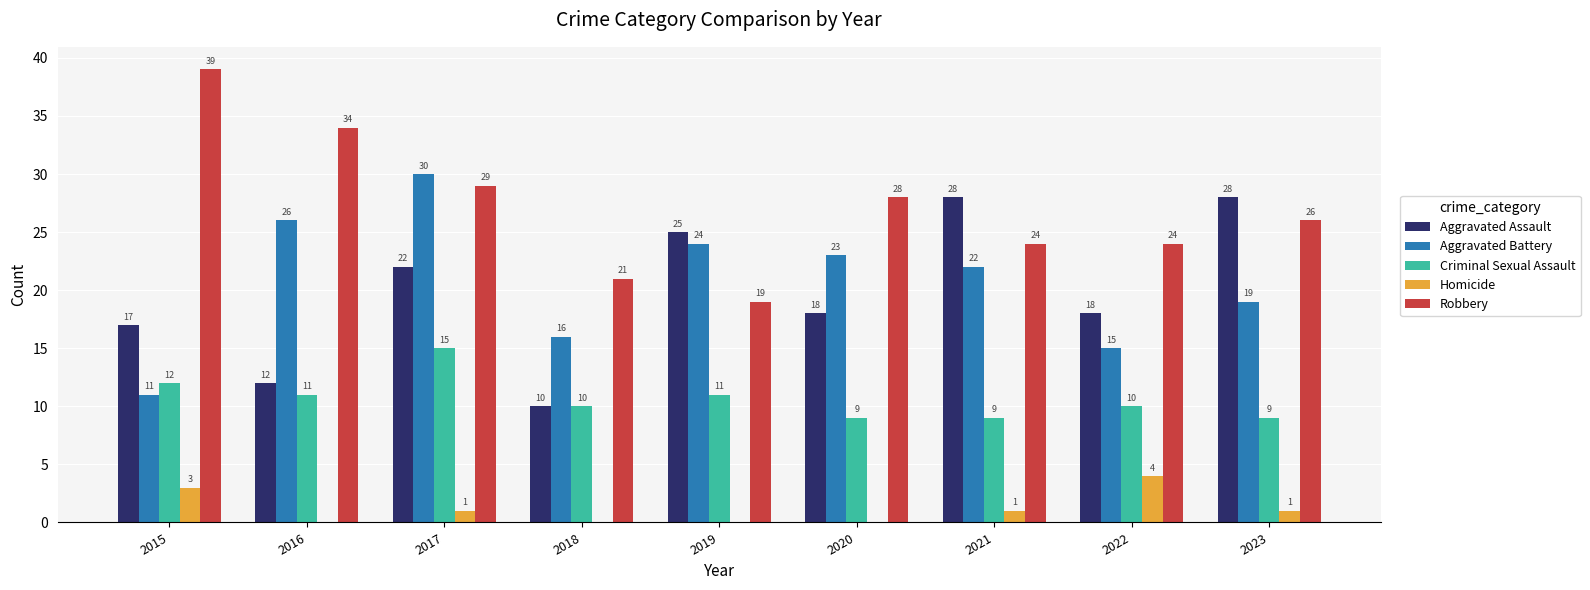

The value of Aggravated Assault at 2021 is 28. True or false?

True